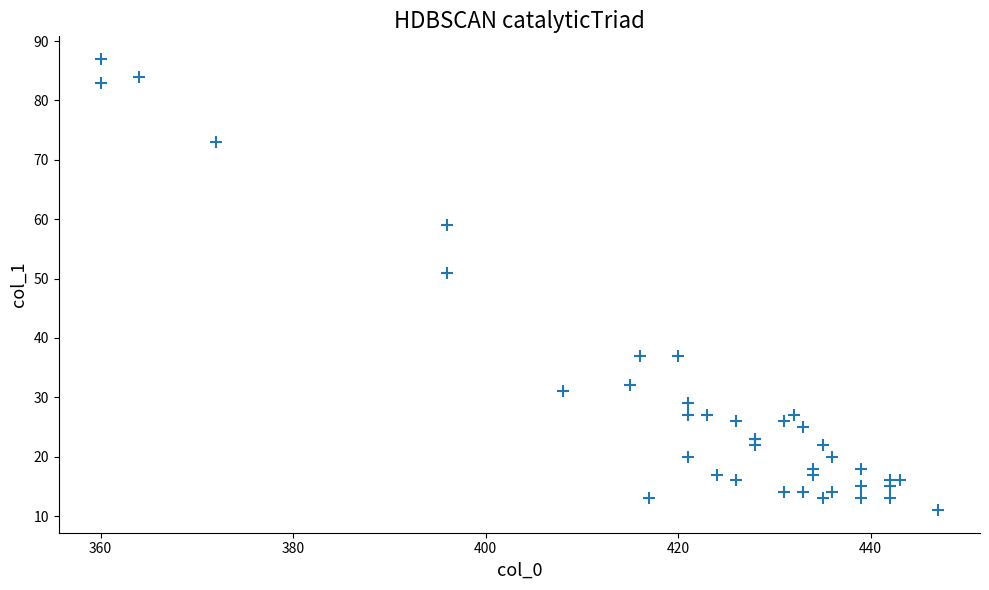

What Y value in the scatter plot is closest to 49?

51